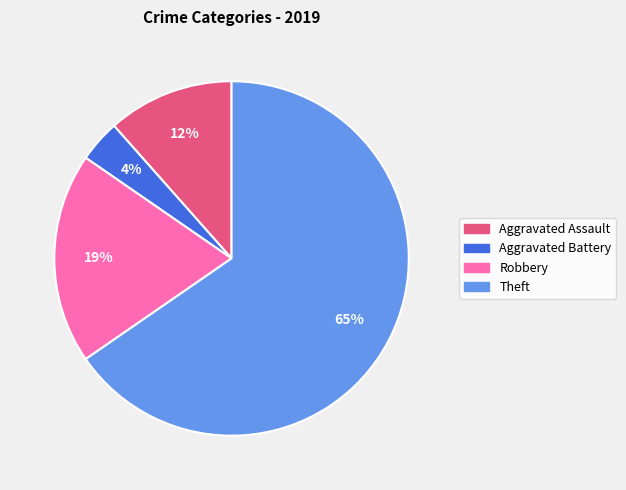

The Aggravated Assault slice represents 4% of the pie. True or false?

False